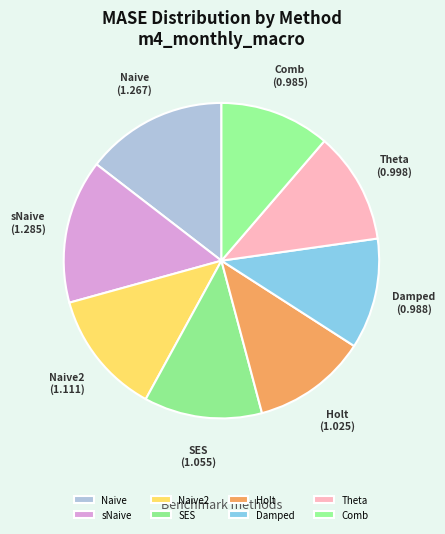

Combined, do Naive2 and Holt account for over 50%?

No